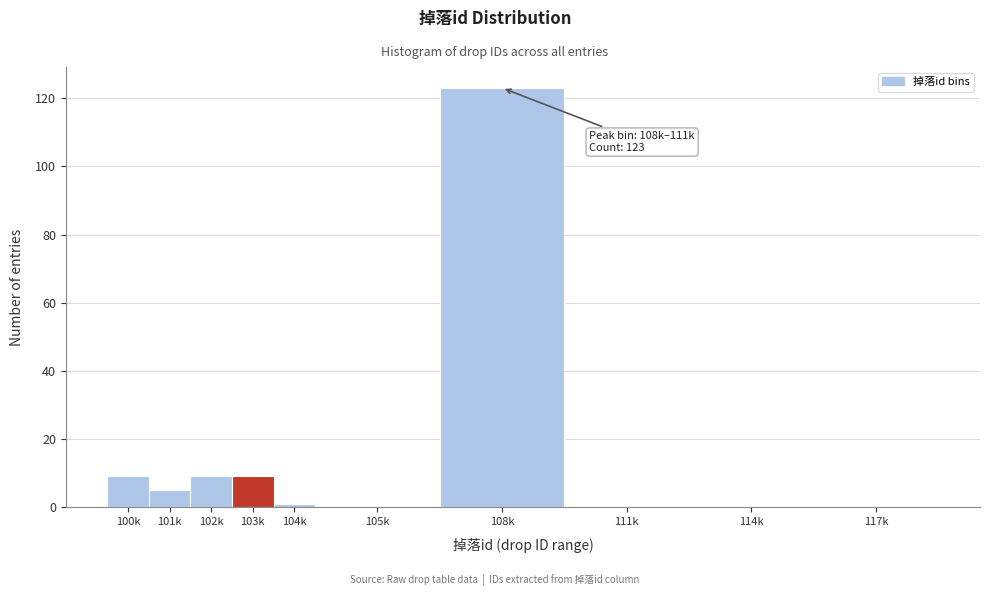

Reading left to right, transcribe all the data shown in this chart.

100k=9	101k=5	102k=9	103k=9	104k=1	105k=0	108k=123	111k=0	114k=0	117k=0